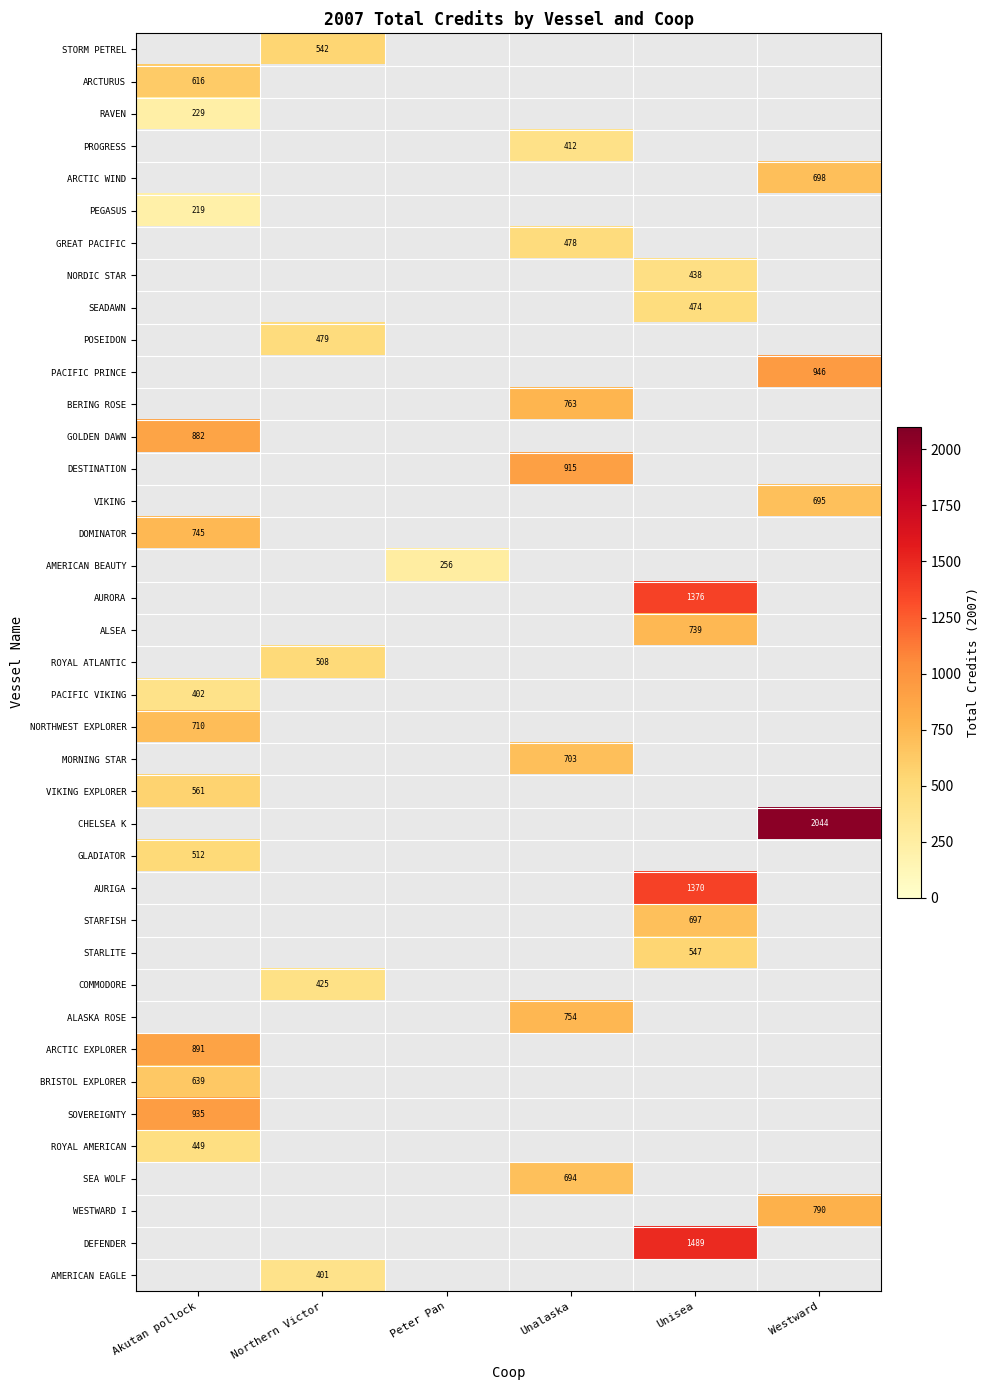

Which has a higher value, Akutan pollock or Northern Victor?

Northern Victor